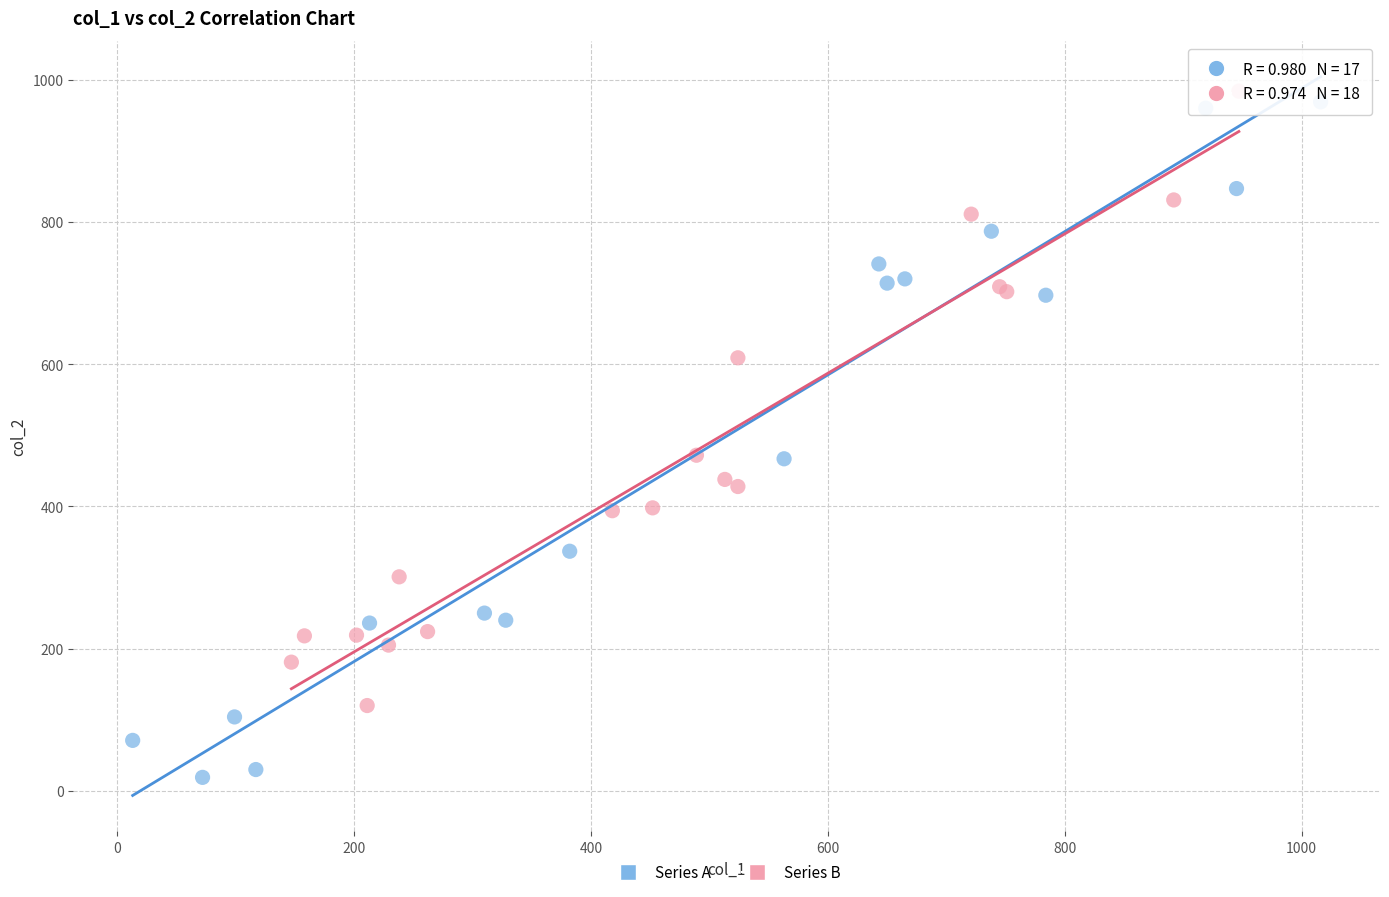

Which series has the widest spread of Y values?

Series A